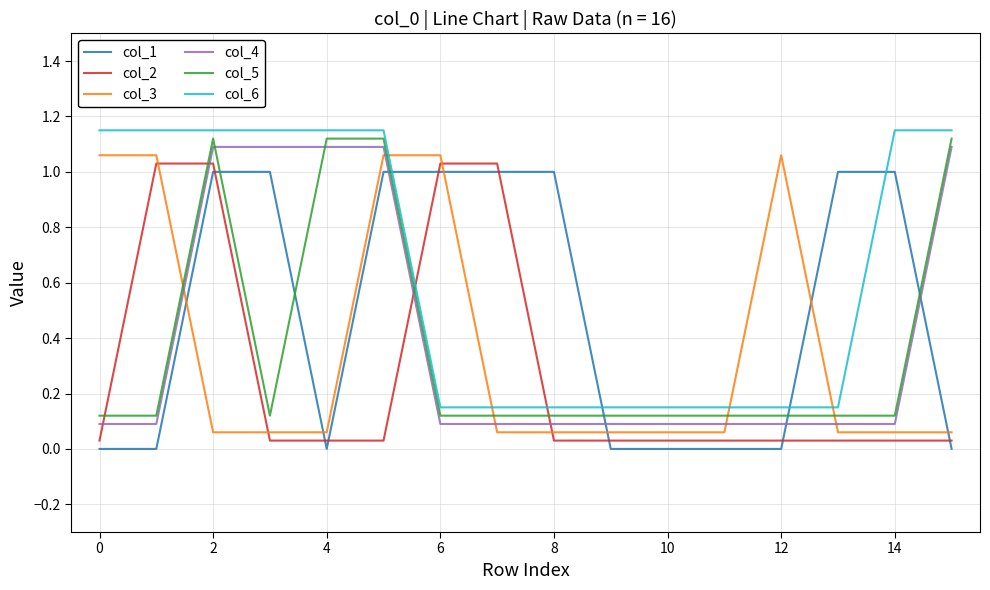

True or false: col_6 and col_3 intersect in this chart.

True